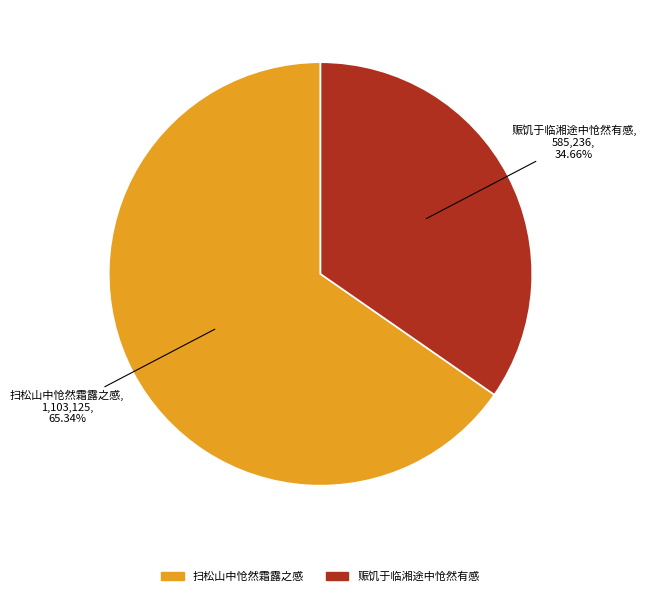

Combined, what portion of the pie is 扫松山中怆然霜露之感 and 赈饥于临湘途中怆然有感?

100.0%